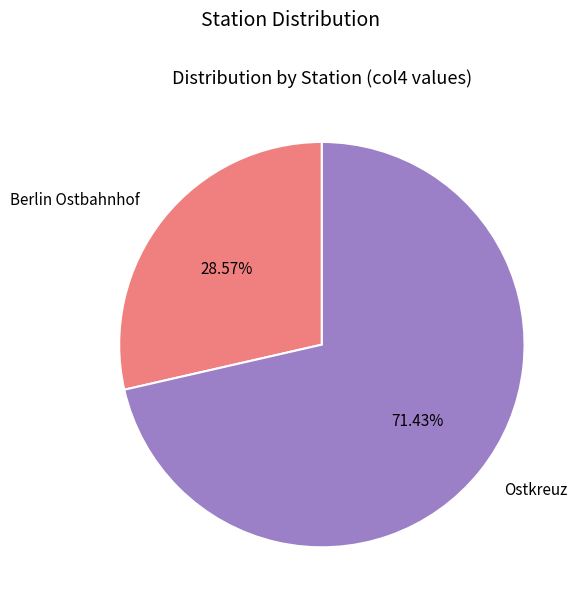

Is there any slice that represents more than half of the pie?

Yes